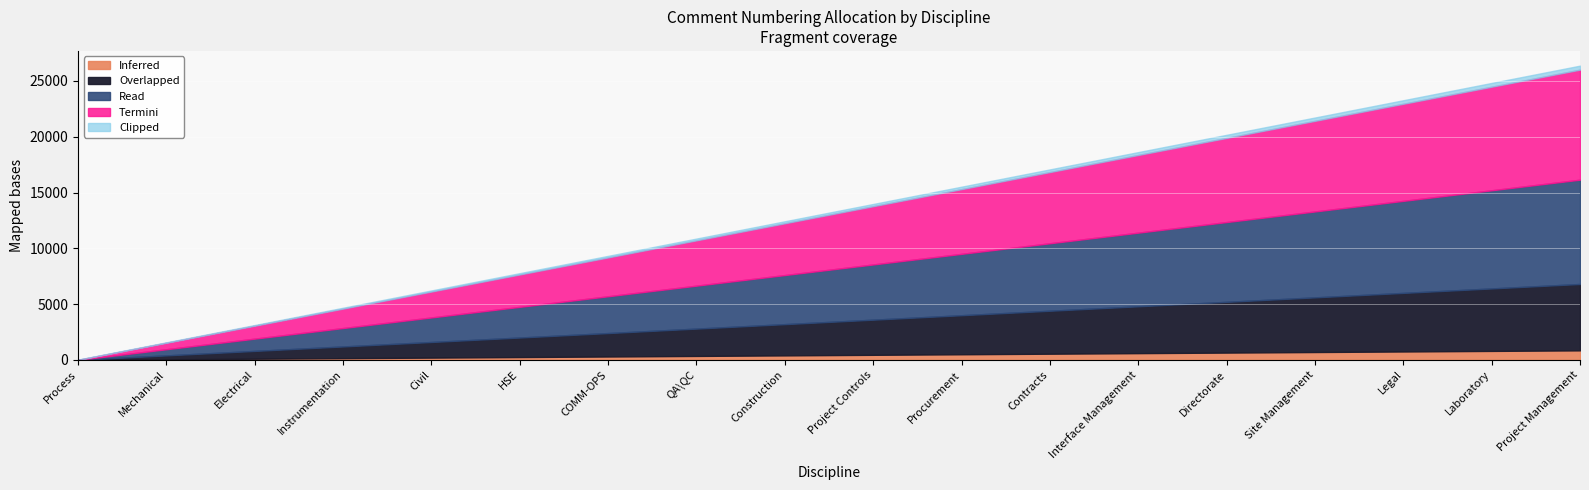

True or false: Start and Finish cross at least once.

False